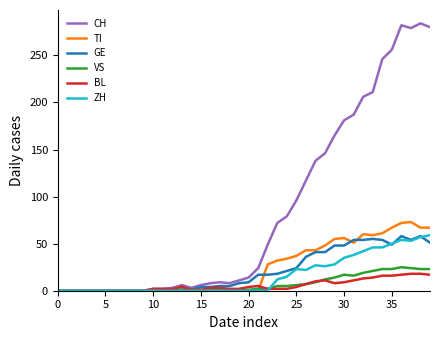

Which series has the largest total across all categories?

CH